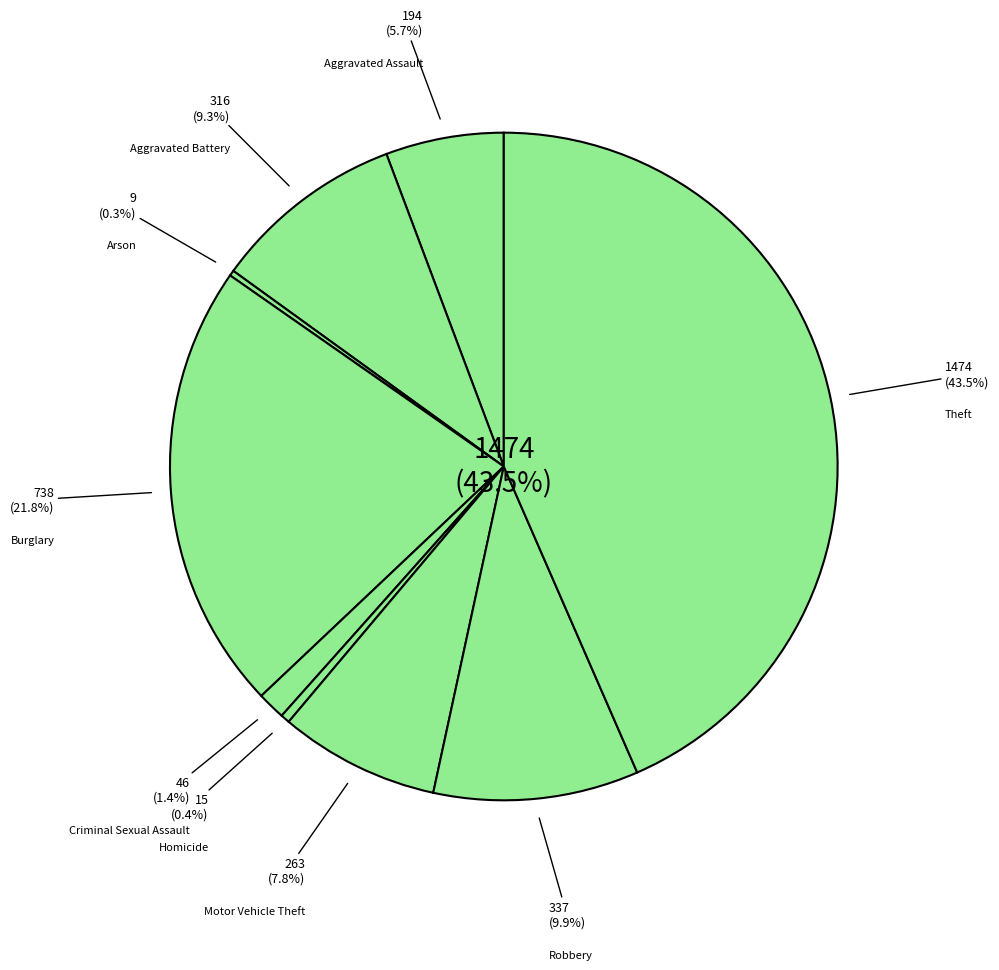

To the nearest percent, what percentage of the pie is Burglary?

22%